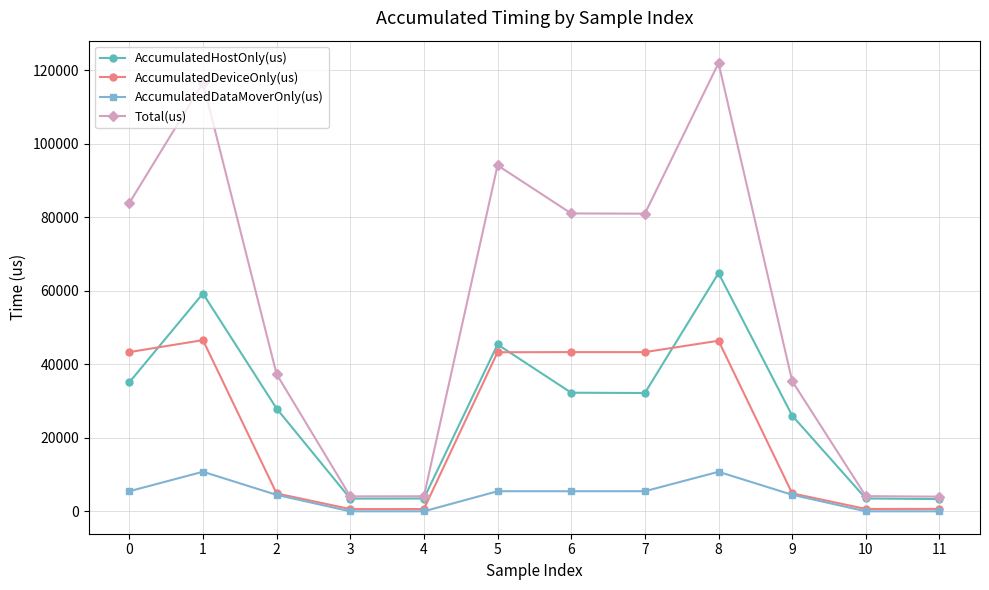

Is the value of AccumulatedDataMoverOnly(us) at 10 greater than the value of AccumulatedHostOnly(us) at 5?

No